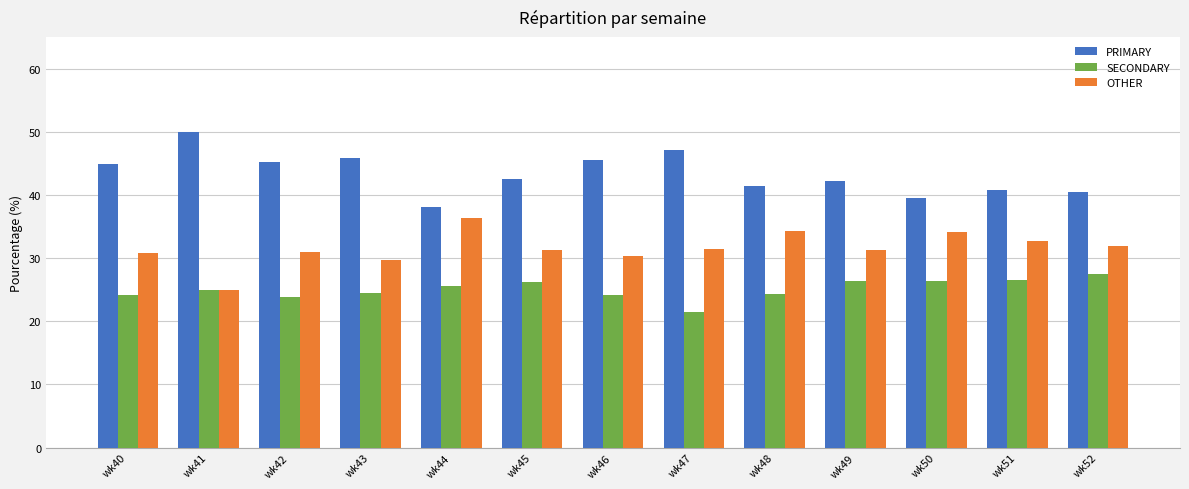

What are all the series names shown in the legend?

PRIMARY, SECONDARY, OTHER